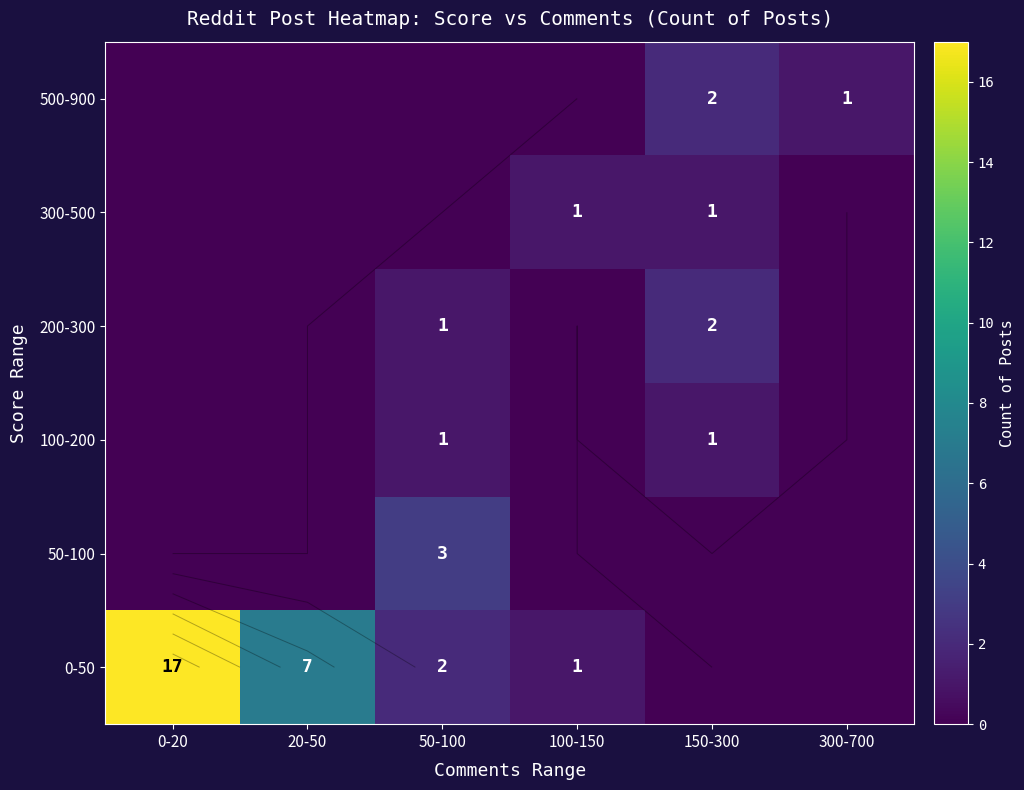

At which label does 0-50 reach its minimum?

150-300